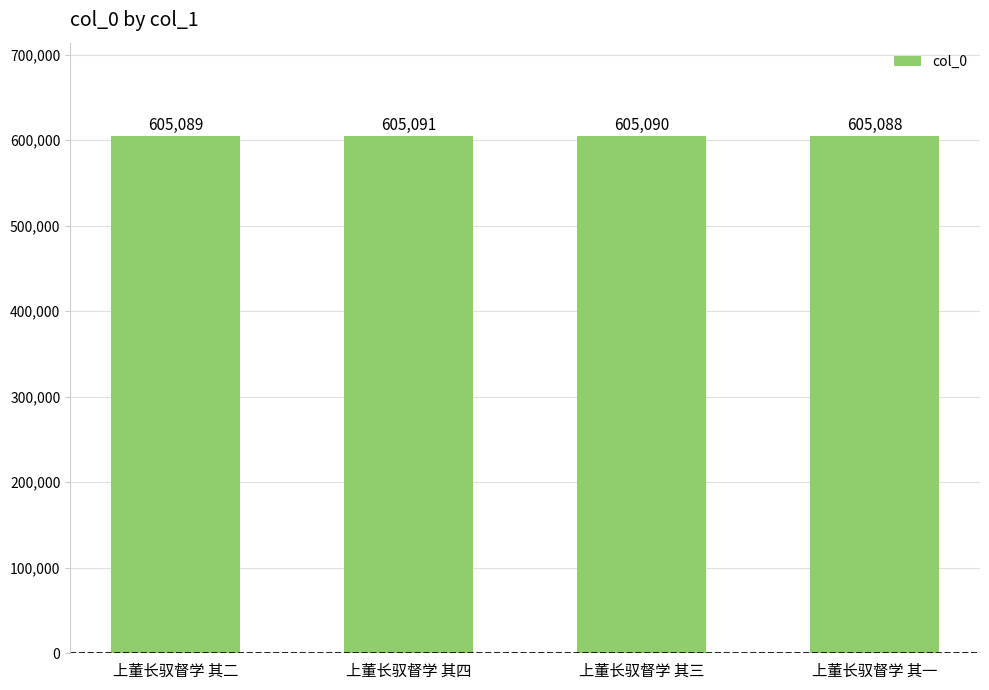

What is the change in value from 上董长驭督学 其四 to 上董长驭督学 其三?

-1